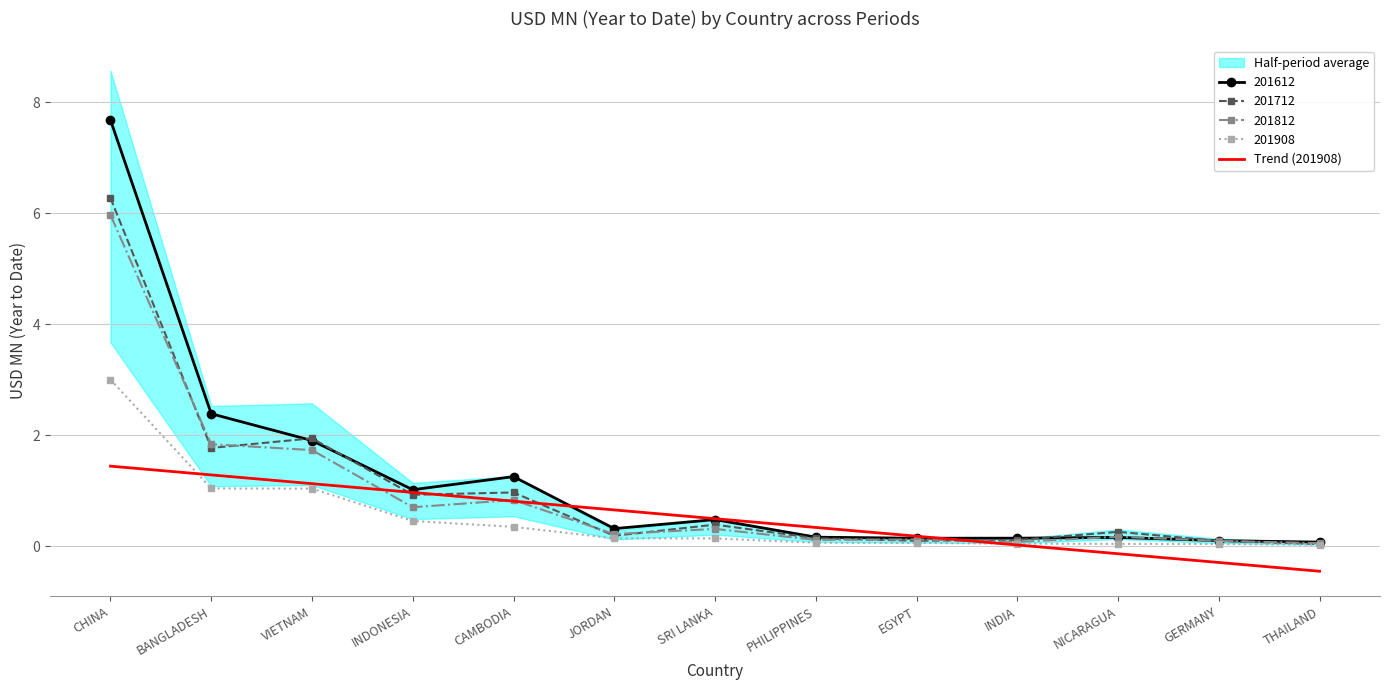

What is the difference between the values at NICARAGUA and EGYPT?

0.3